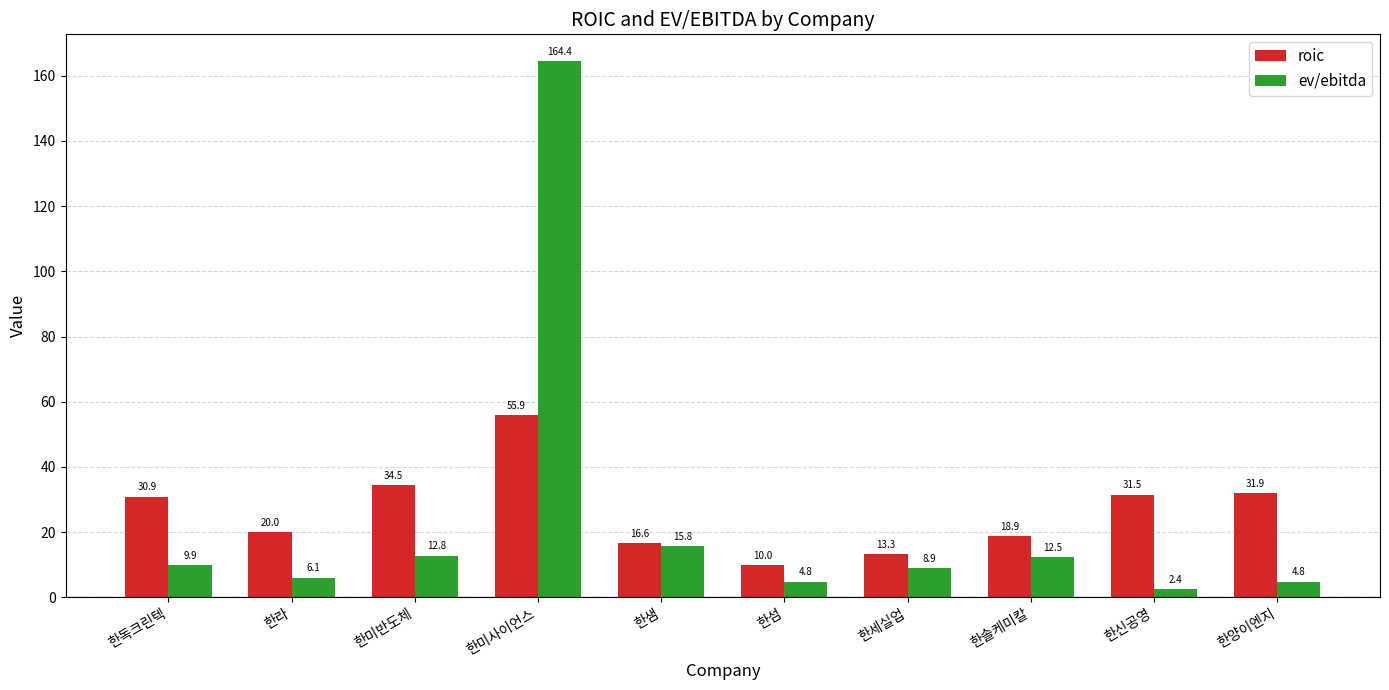

Which series has the largest total across all categories?

roic